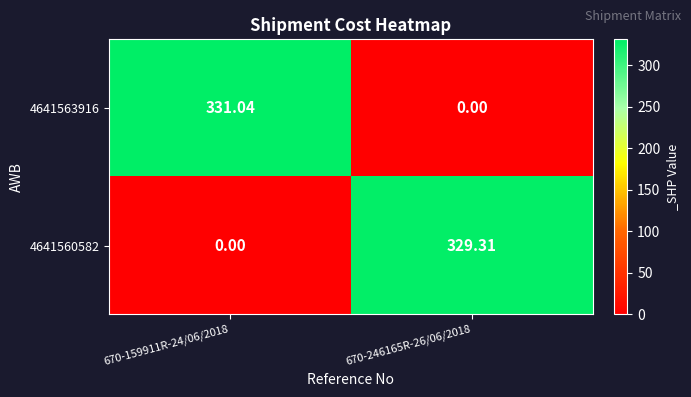

List the series in order of their peak value, highest first.

4641563916, 4641560582